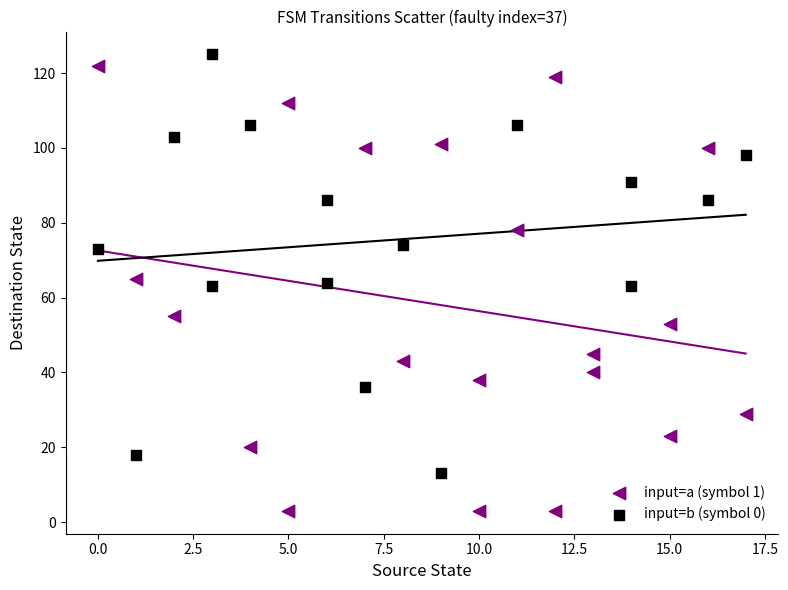

Which series reaches the minimum Y coordinate?

input=a (symbol 1)